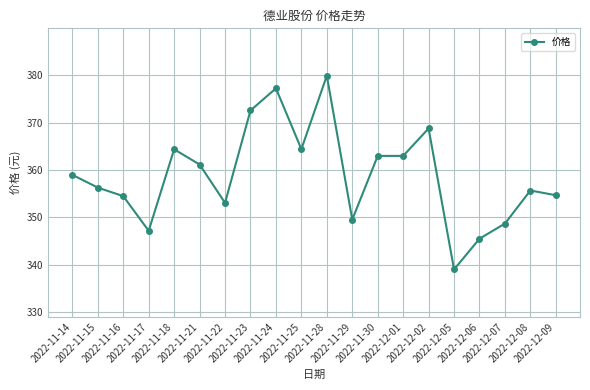

What is the greatest value displayed?

380.0